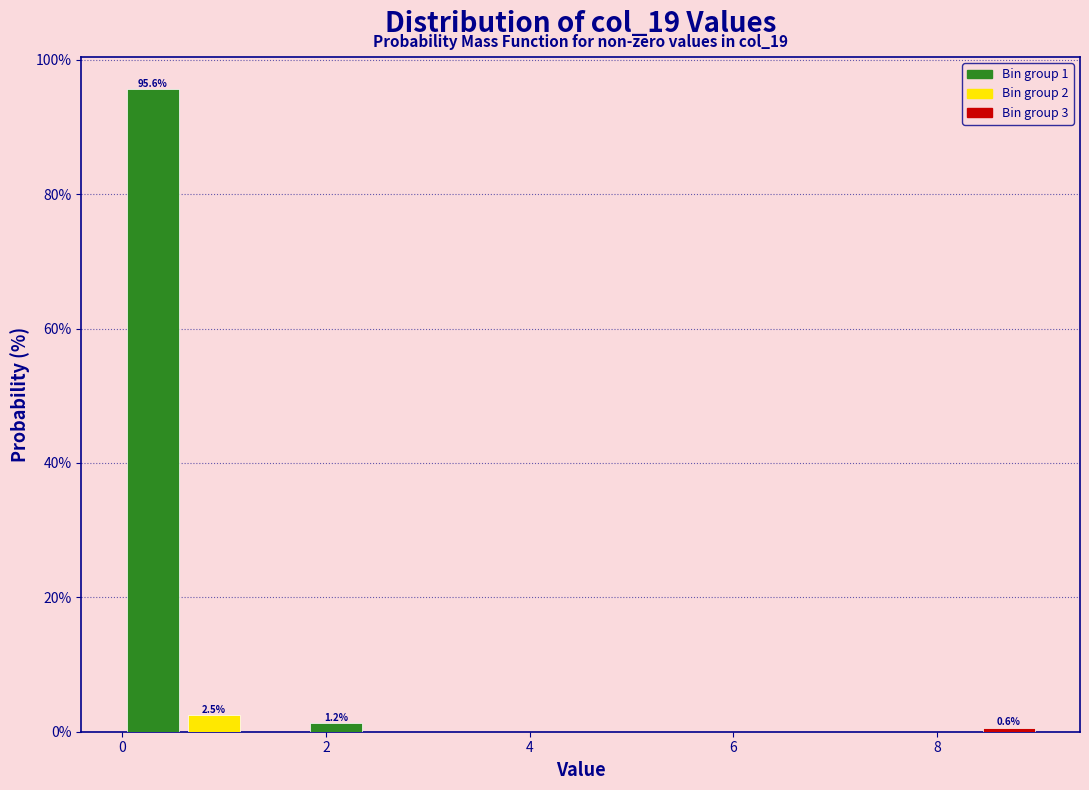

Around what value on the x-axis is the tallest bar? Give the approximate position of its centre, as read against the axis.

0.4